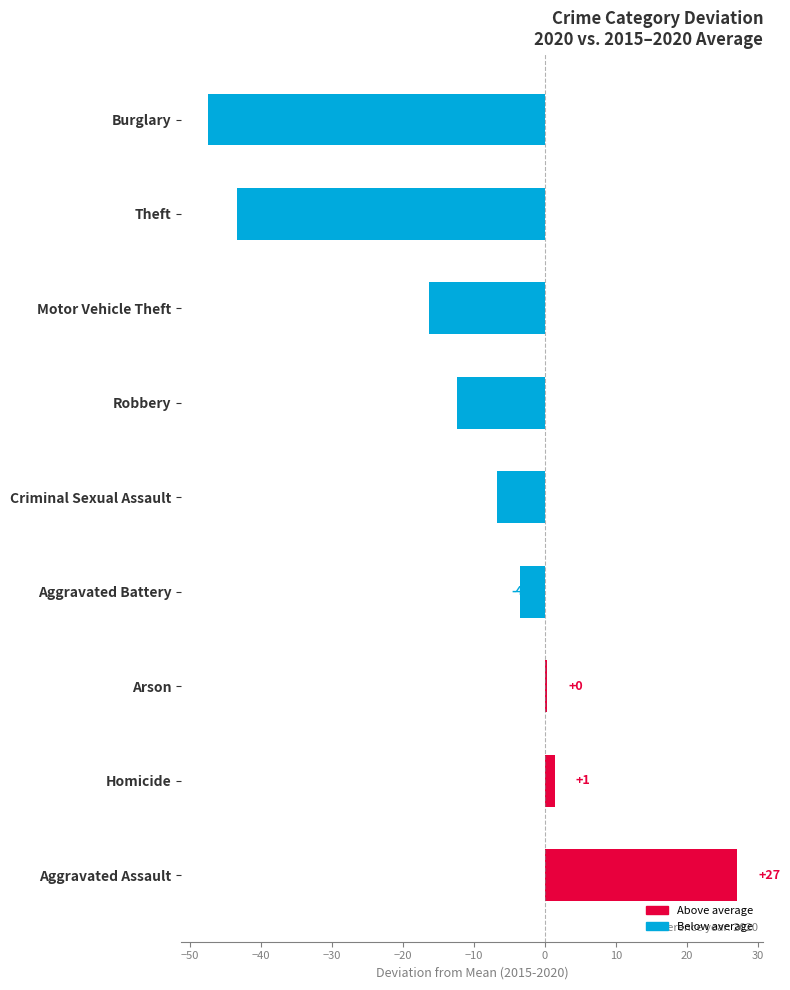

How many bars are there in total?

9